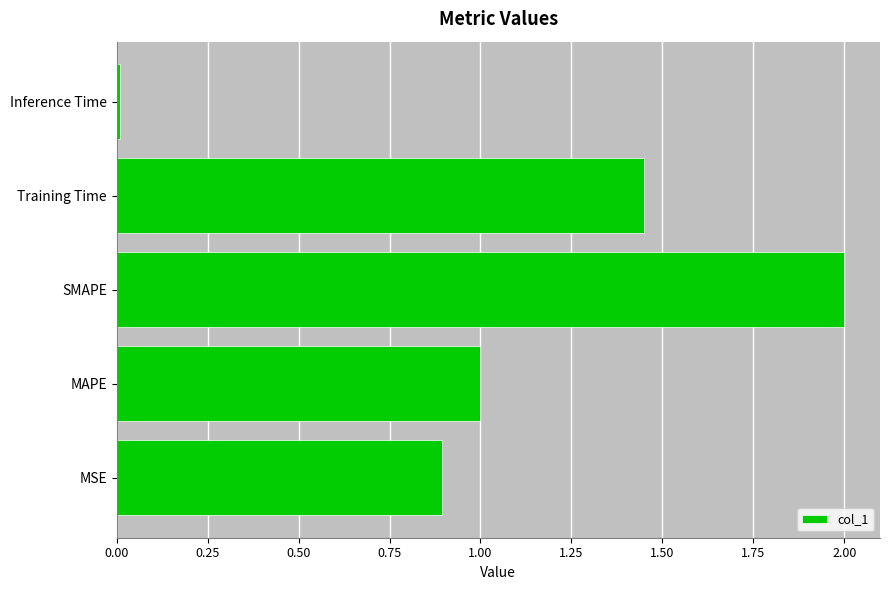

Which label corresponds to the largest value in the chart?

SMAPE